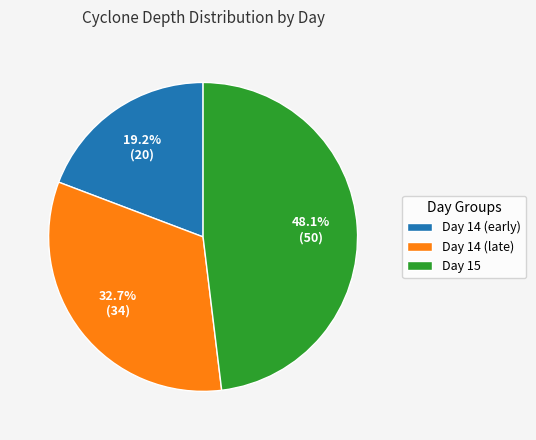

Does any single category account for the majority?

No